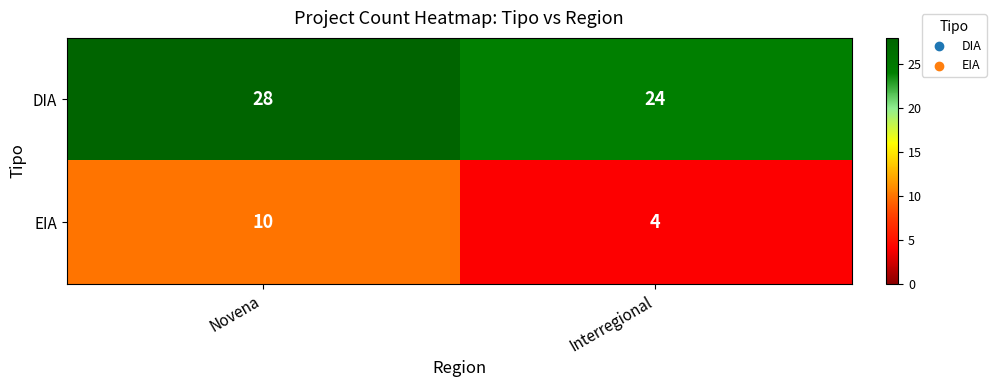

The DIA series shows 24 at Interregional. True or false?

True